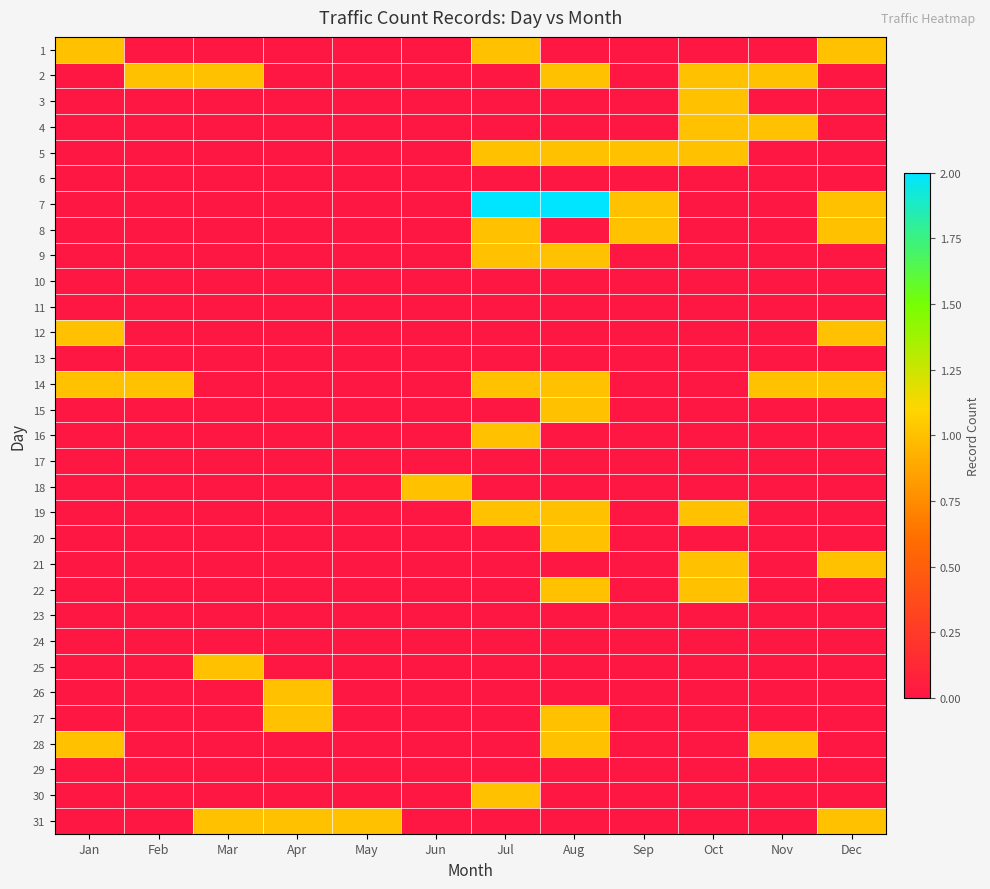

What is the difference between the highest and lowest values at Mar?

1